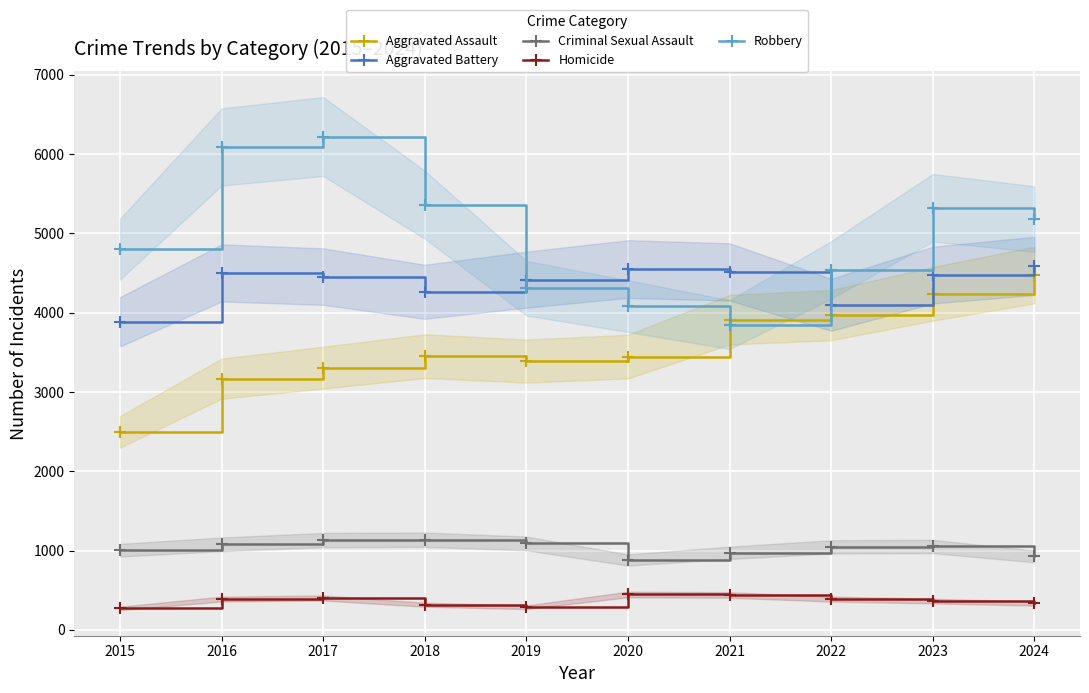

Which label corresponds to the smallest value in the chart?

2015